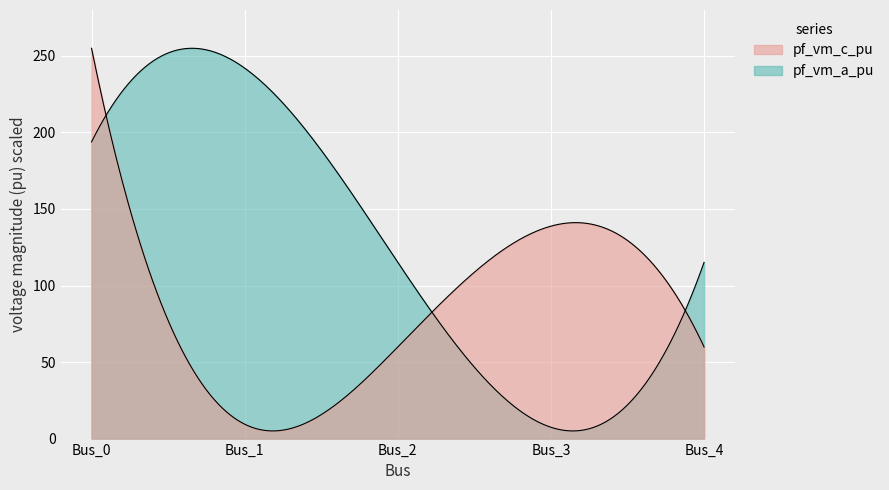

Is it true that pf_ikss_b_ka equals 1.3 at pf_vm_b_pu?

False